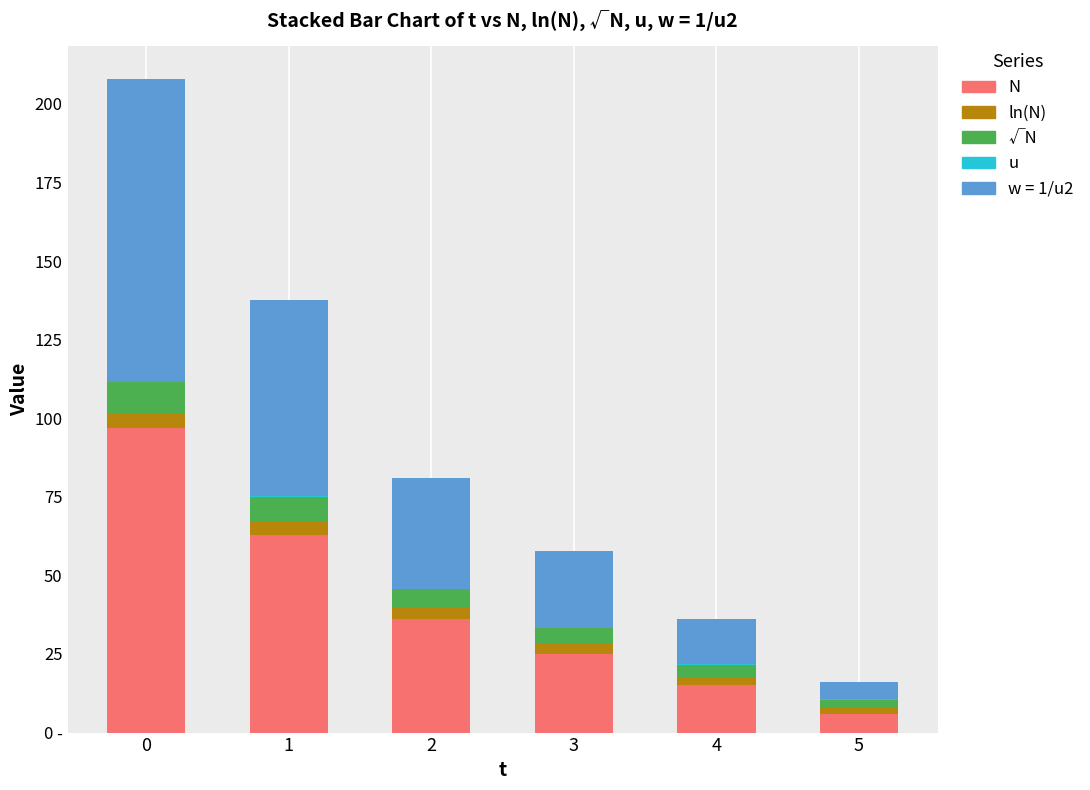

Does the chart contain stacked bars?

Yes